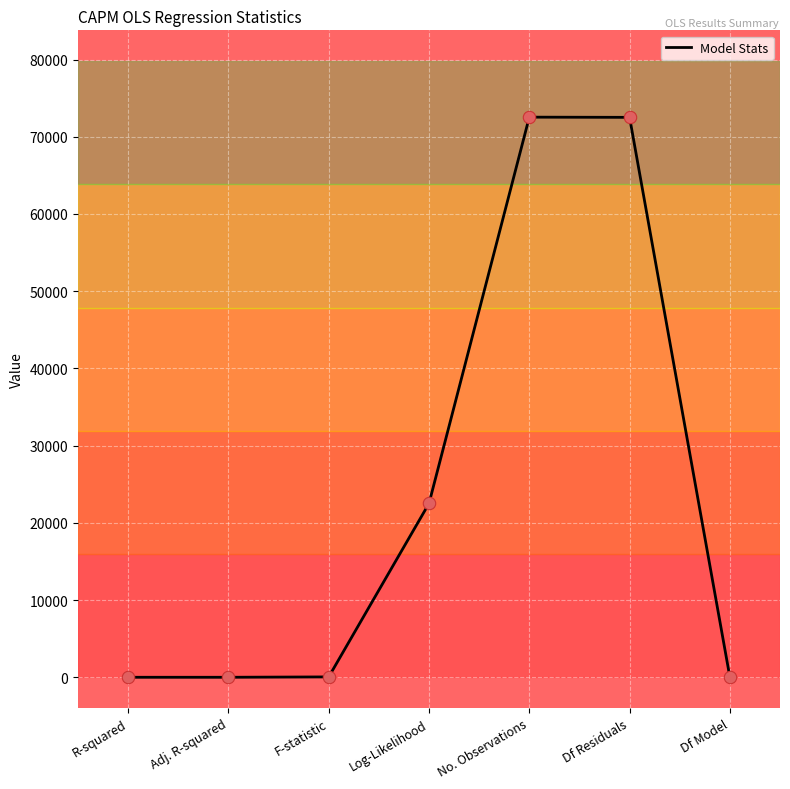

What is the change in value from F-statistic to Df Model?

-23.3